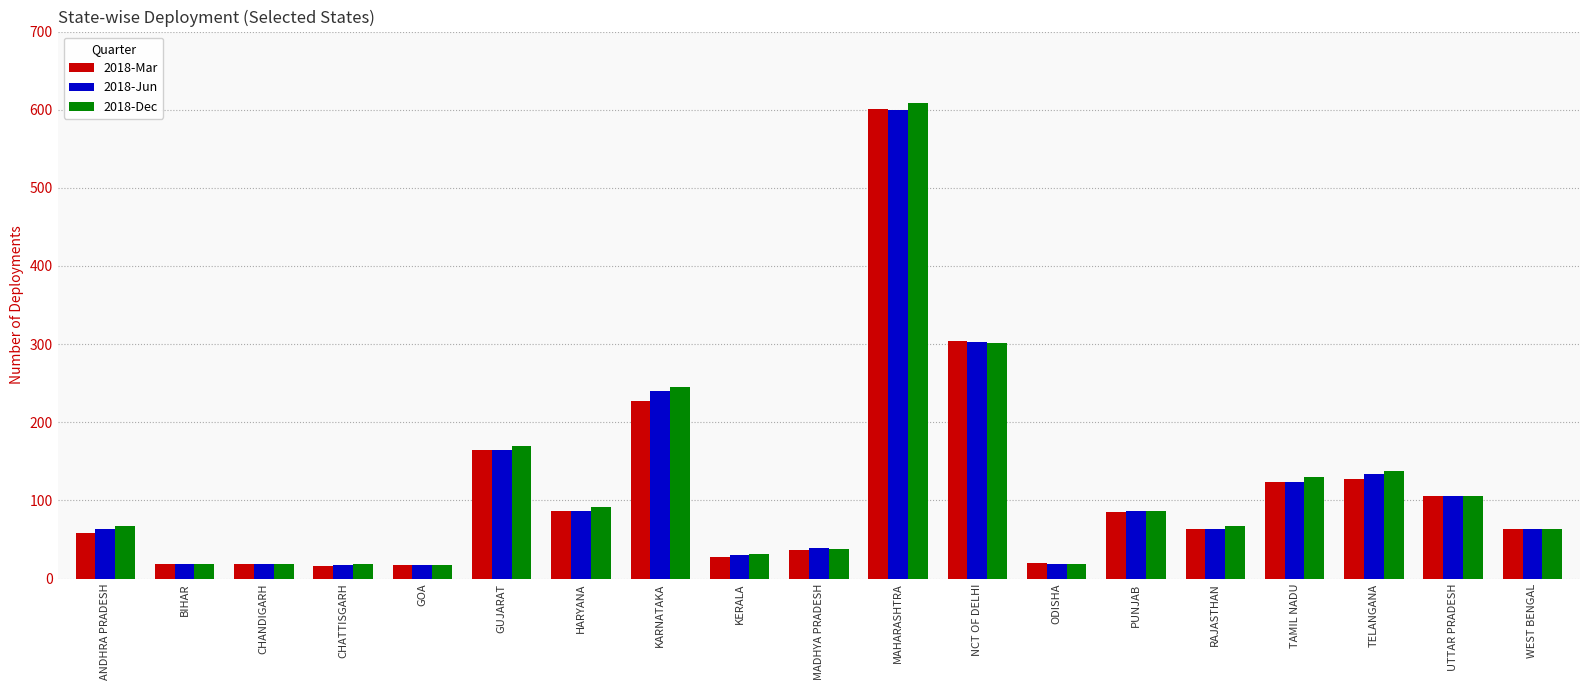

What is the sum of the 2018-Mar values at PUNJAB and ANDHRA PRADESH?

143